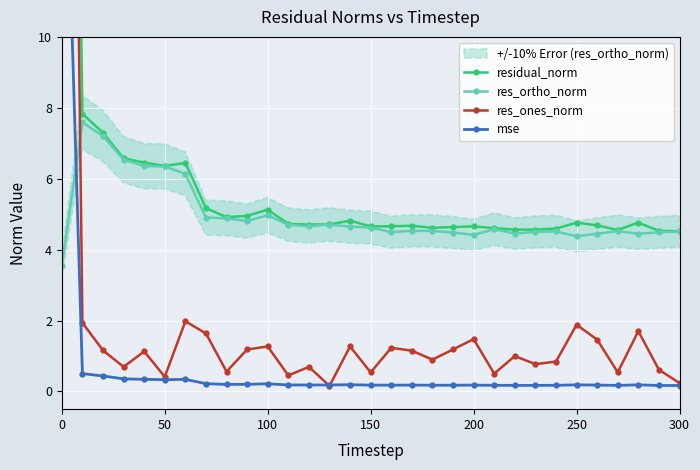

True or false: res_ortho_norm has more than 0 points higher than both neighbors.

True